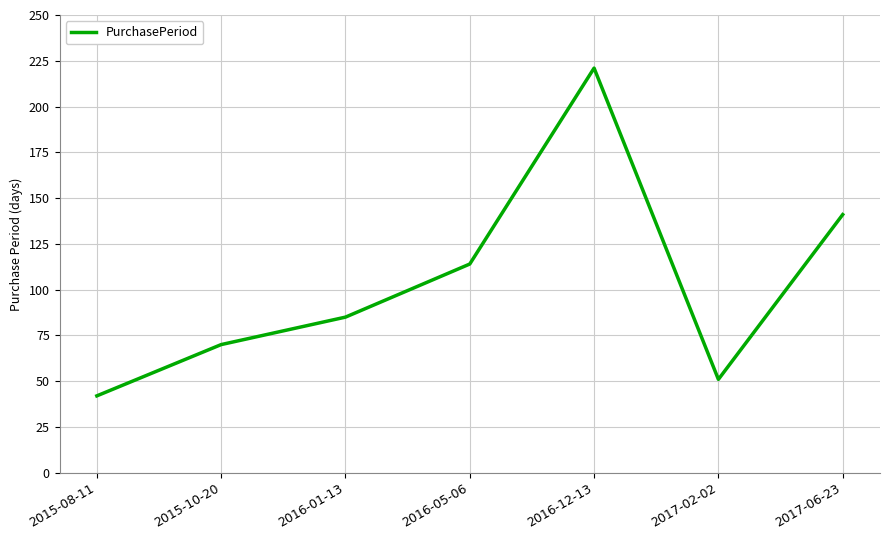

What is the maximum value shown in the chart?

221